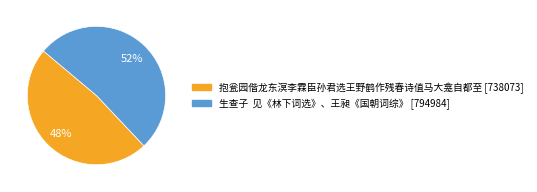

True or false: 生查子 见《林下词选》、王昶《国朝词综》 accounts for 52% of the total.

True